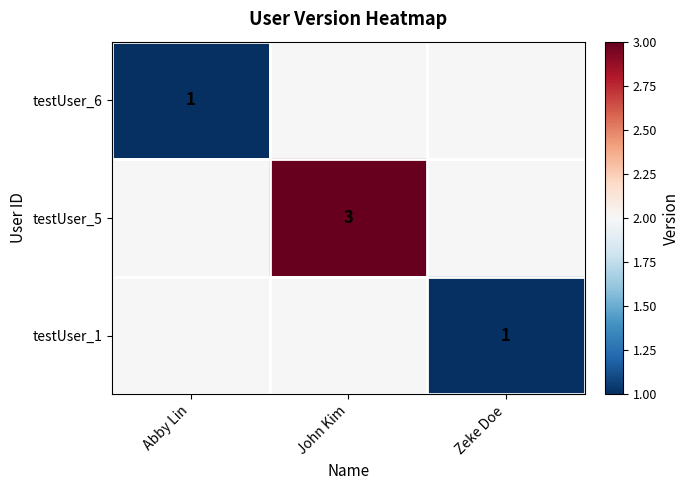

Is the value of testUser_6 at John Kim greater than the value of testUser_5 at Abby Lin?

No